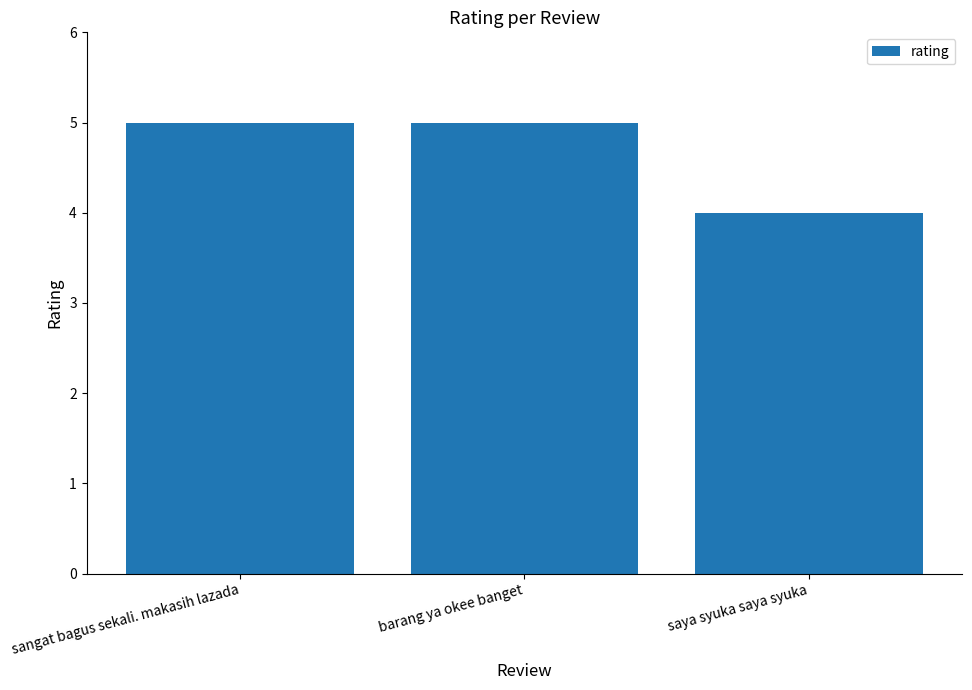

True or false: the data shows 3 at barang ya okee banget.

False